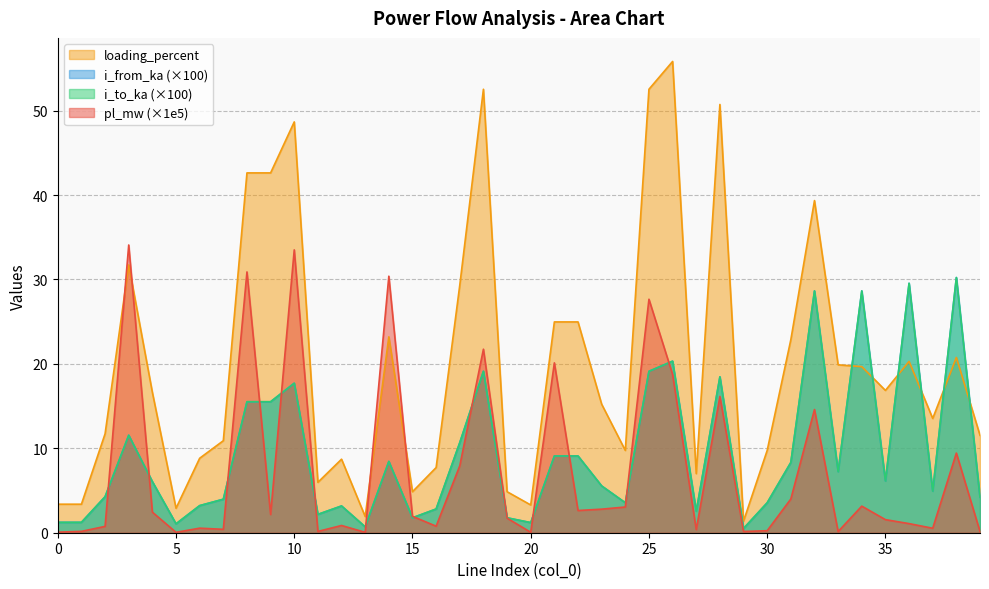

How many values in the pl_mw series are below 1?

17